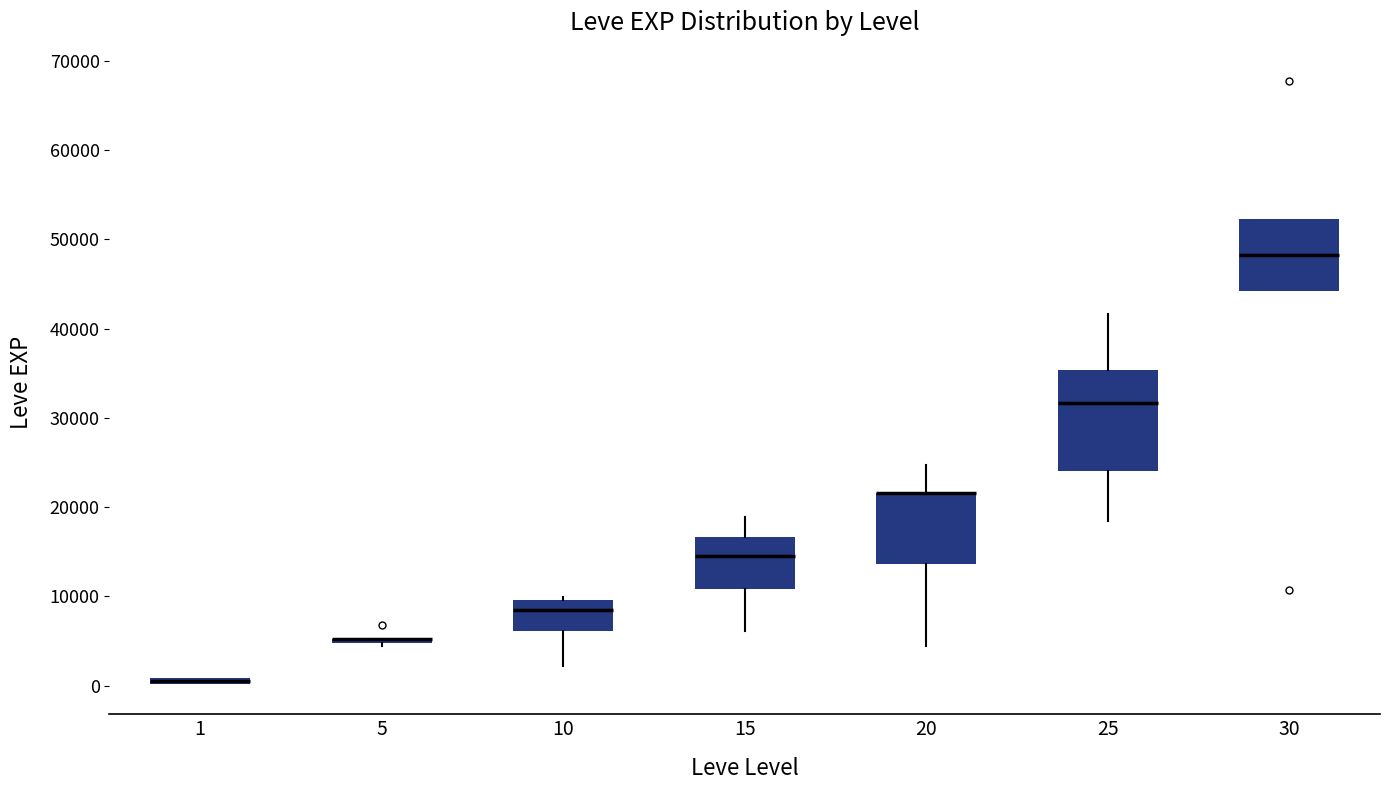

Which box is the tallest, from its lower edge to its upper edge?

25